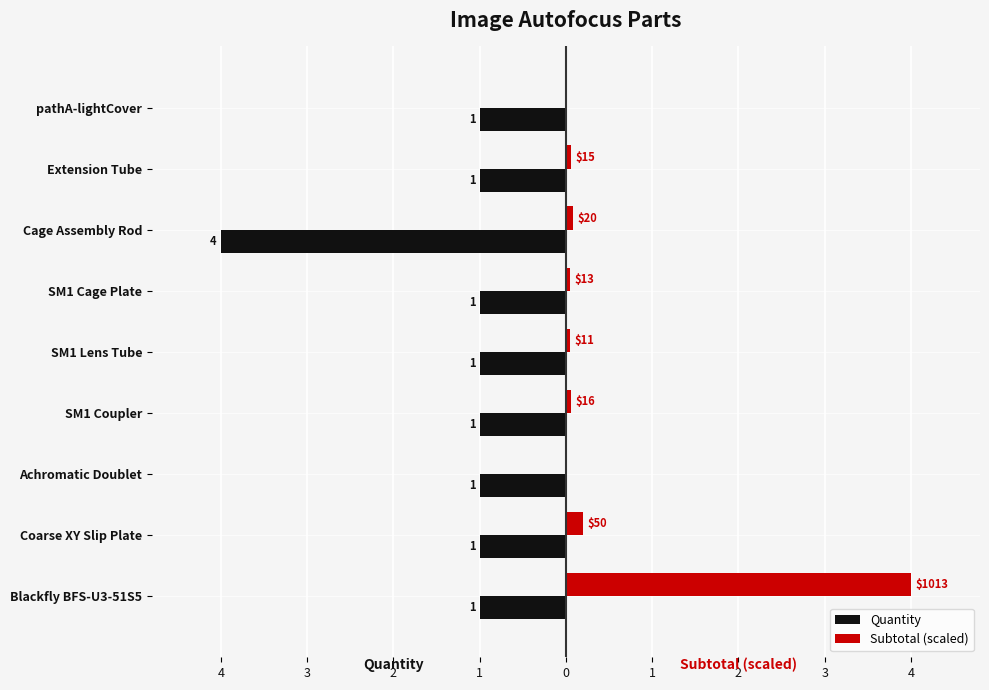

What is the difference between the second highest and second lowest values in the Subtotal (scaled) series?

0.2